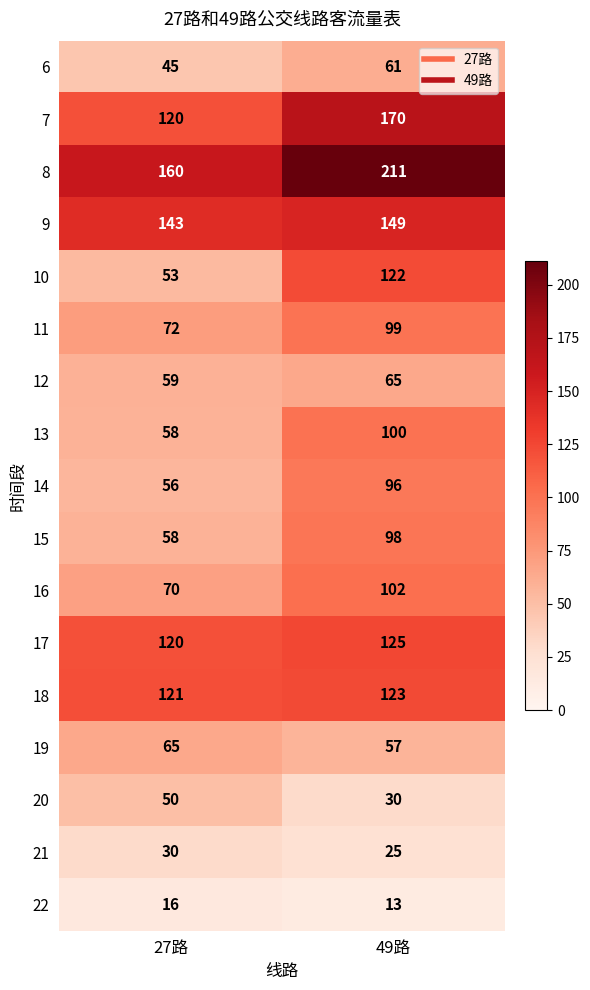

The 12 series shows 59 at 27路. True or false?

True